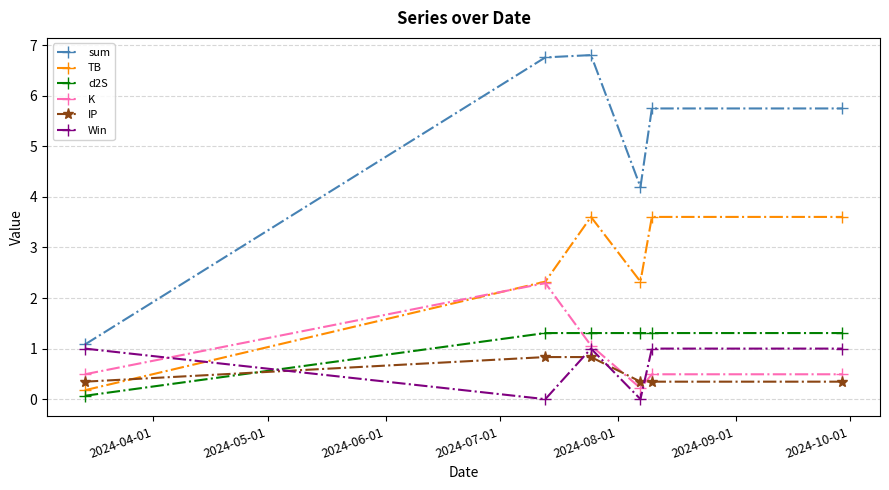

True or false: TB and sum cross at least once.

False